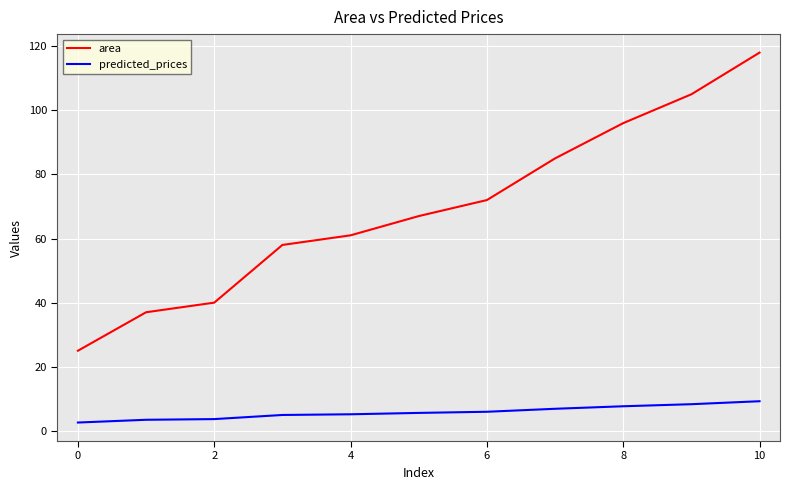

True or false: predicted_prices and area cross at least once.

False